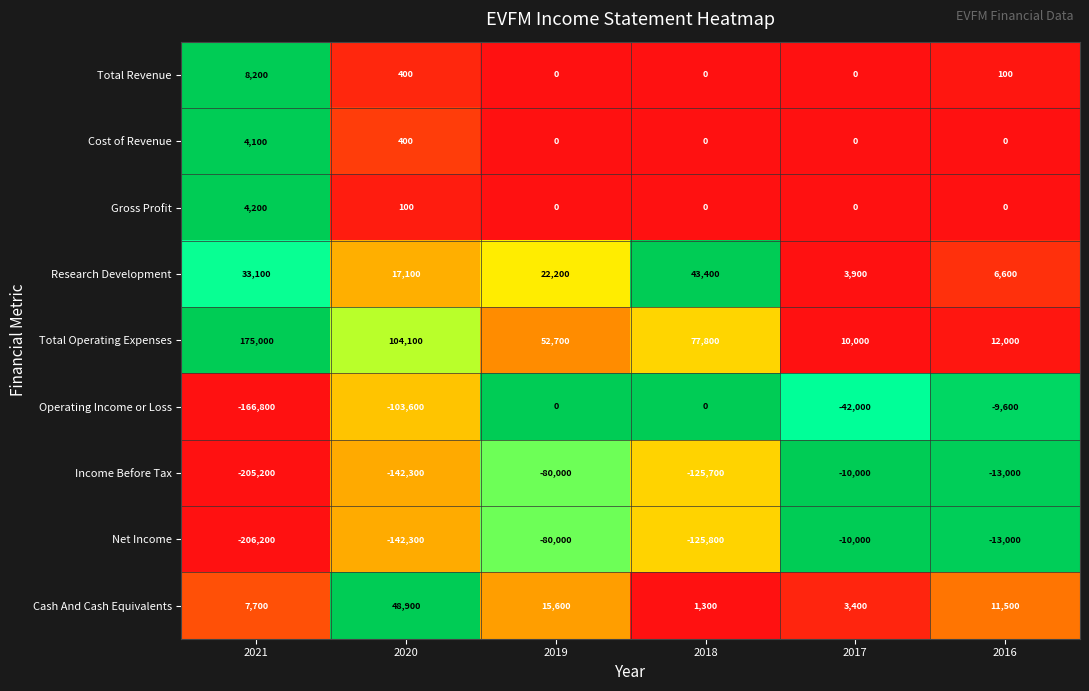

The value of Cost of Revenue at 2021 is 4100. True or false?

True